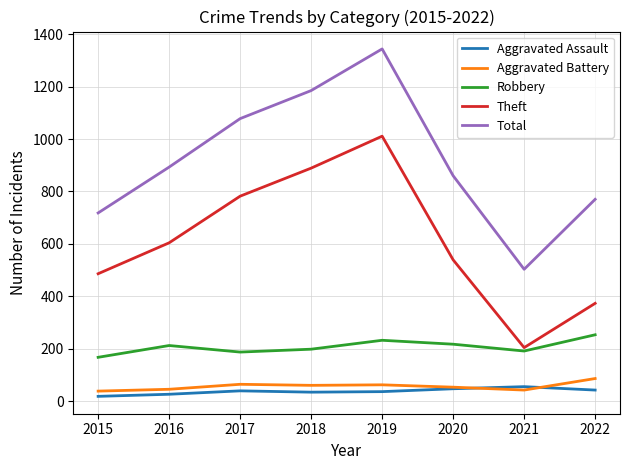

True or false: Robbery and Total intersect in this chart.

False